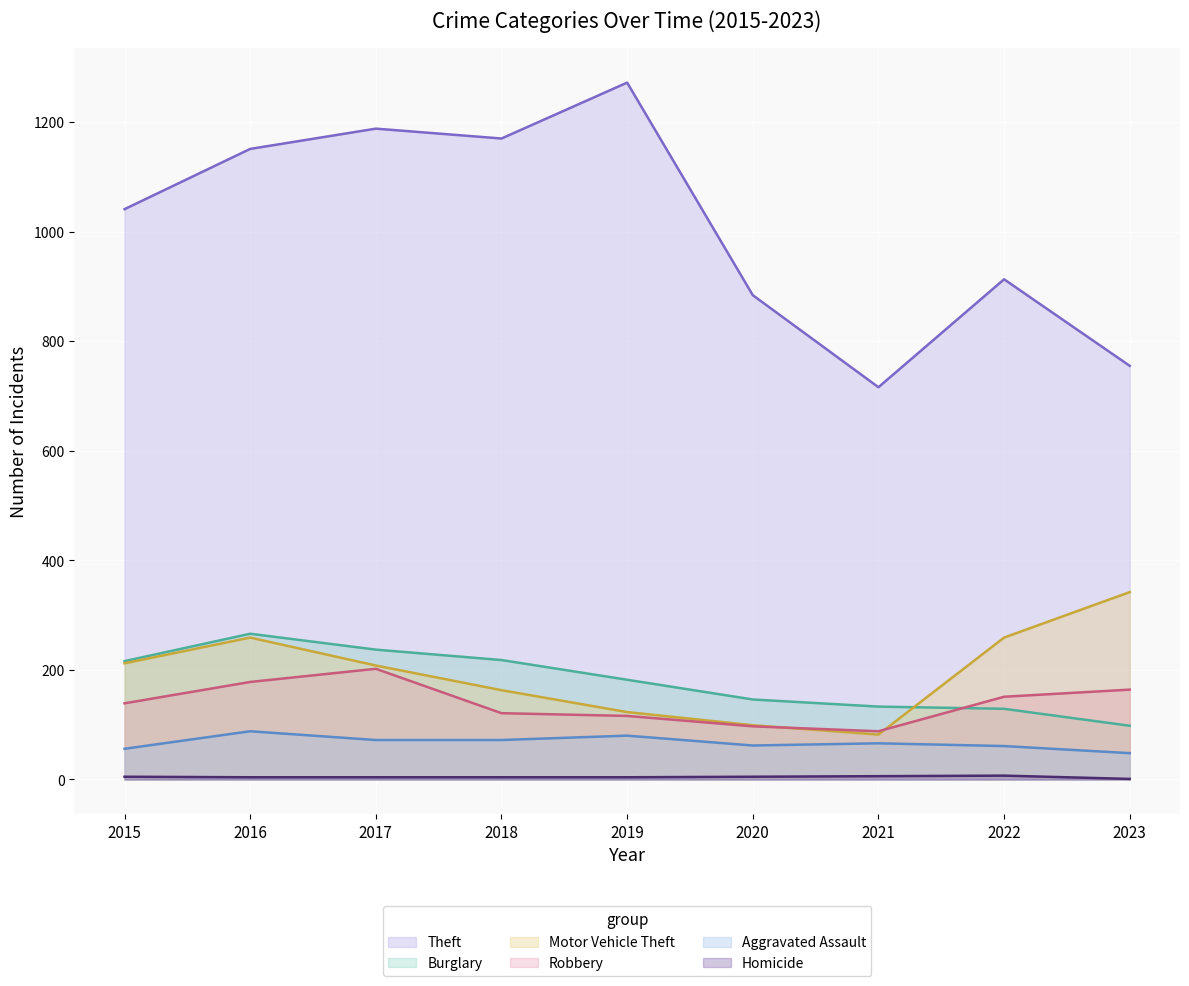

True or false: Motor Vehicle Theft and Homicide cross at least once.

False